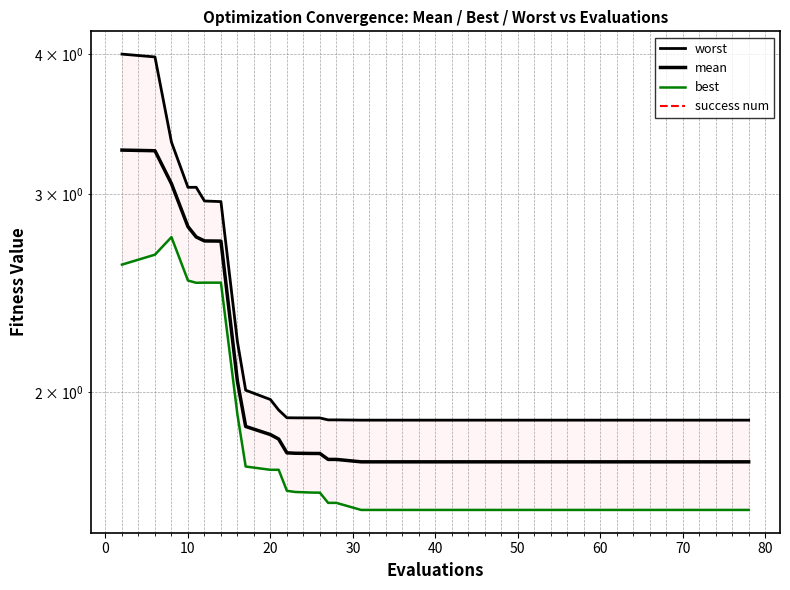

How many series are shown in this chart?

4